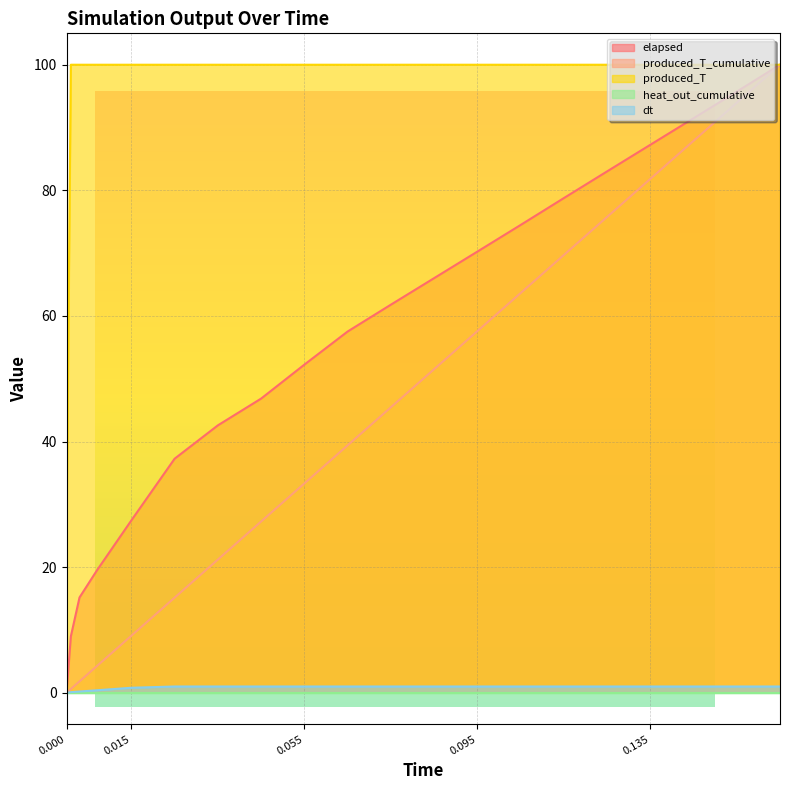

True or false: produced_T_cumulative and dt intersect in this chart.

False